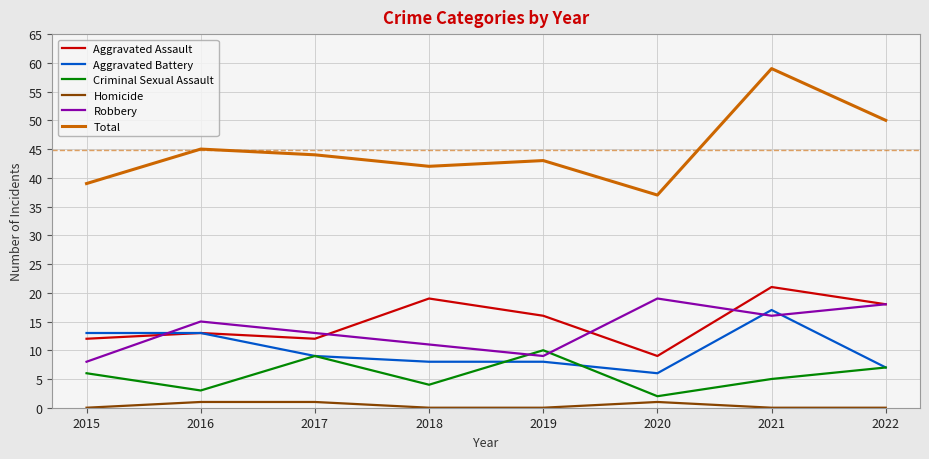

What is the lowest value of the Aggravated Battery series?

6